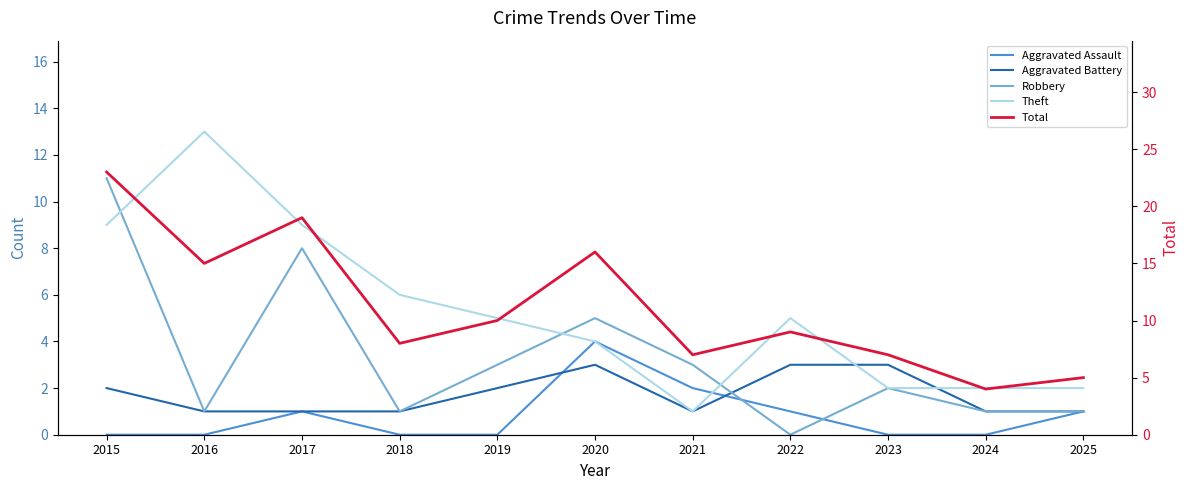

Rank the categories by Robbery value from highest to lowest.

2015, 2017, 2020, 2019, 2021, 2023, 2016, 2018, 2024, 2025, 2022